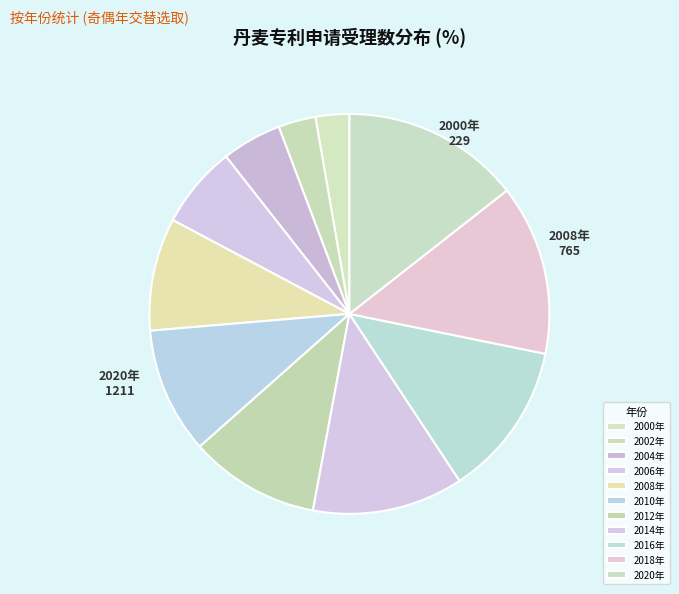

Which has a higher value, 2012年 or 2006年?

2012年